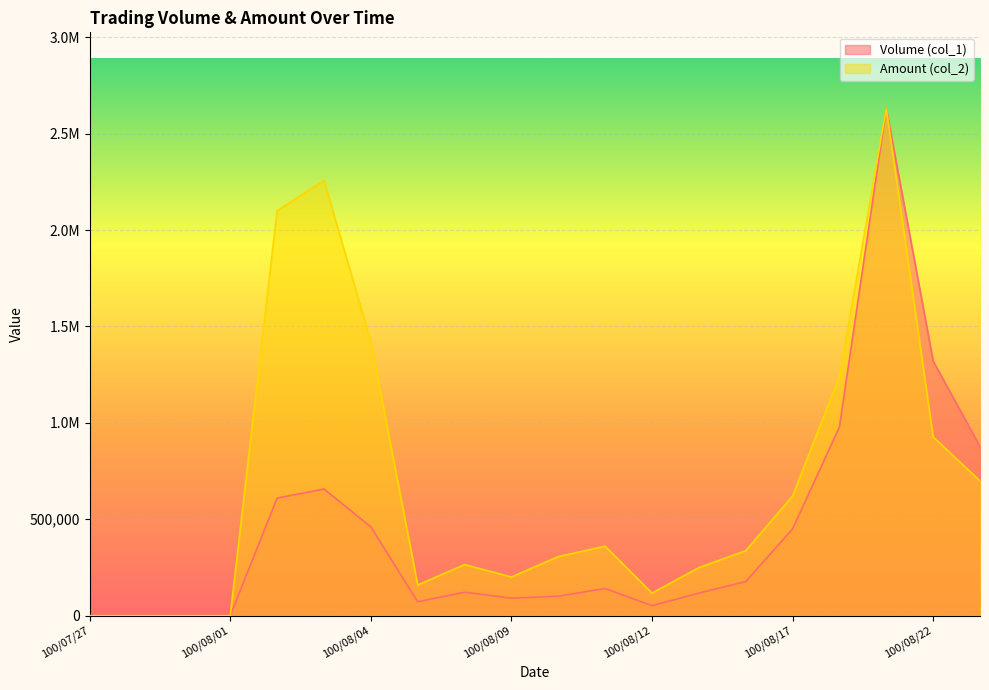

Which series has the largest total across all categories?

Amount (col_2)